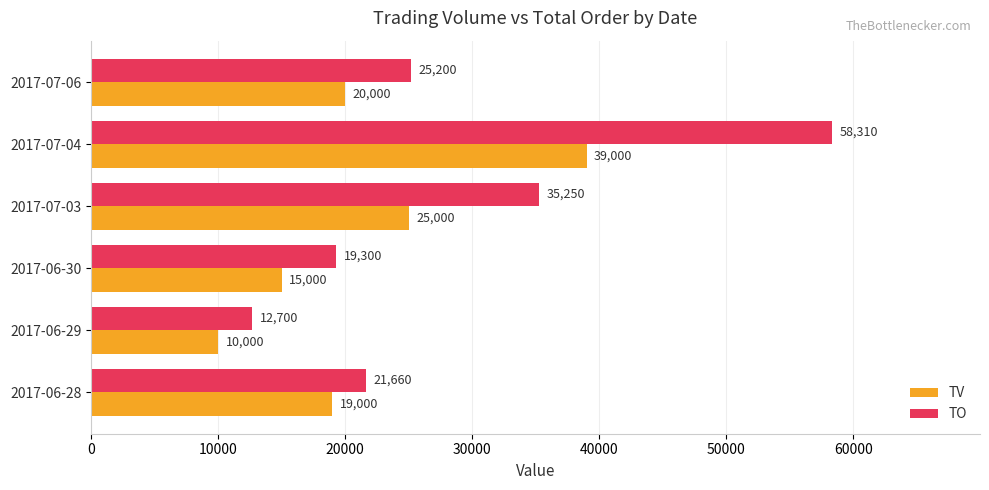

The value of TO at 2017-07-06 is 17586. True or false?

False